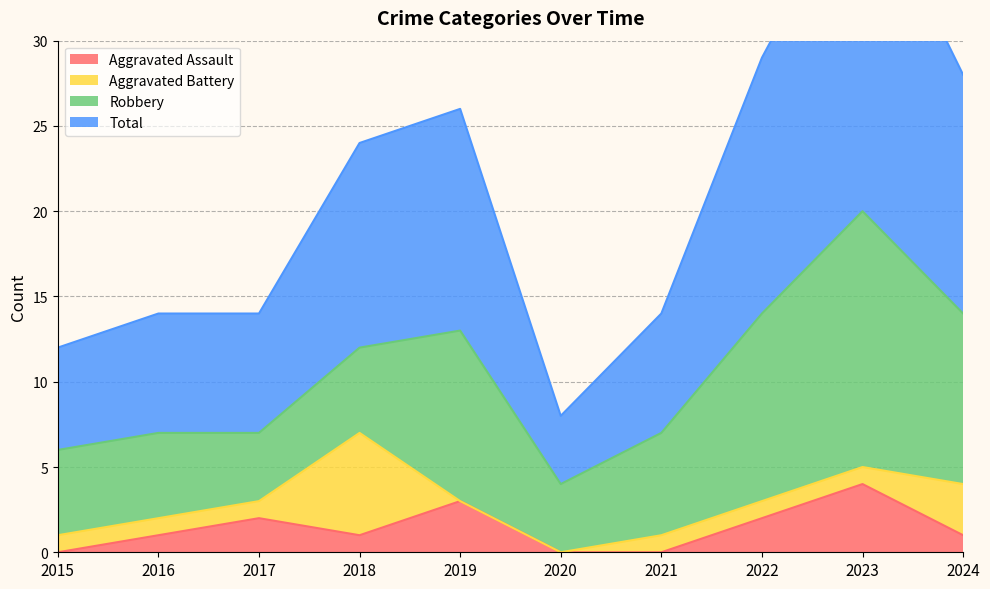

True or false: Total and Aggravated Assault intersect in this chart.

False